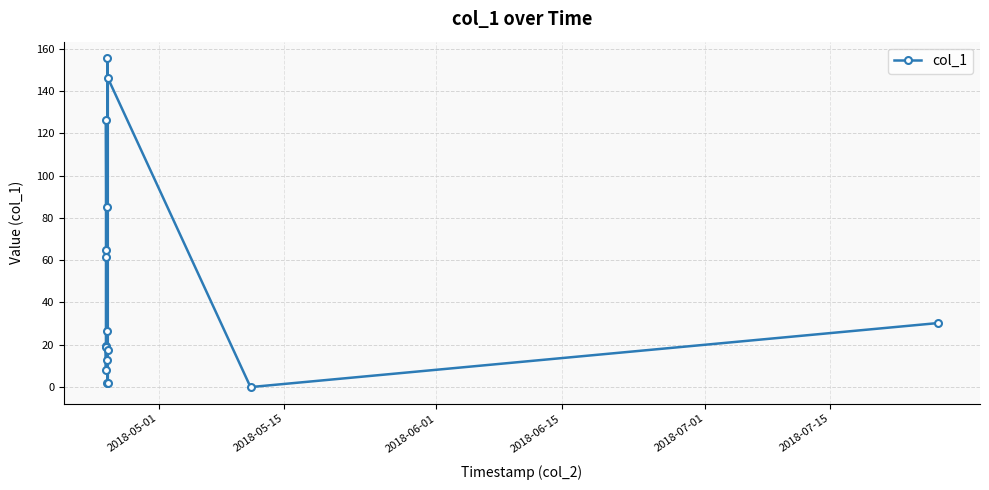

True or false: there are more than 2 points higher than both neighbors.

True